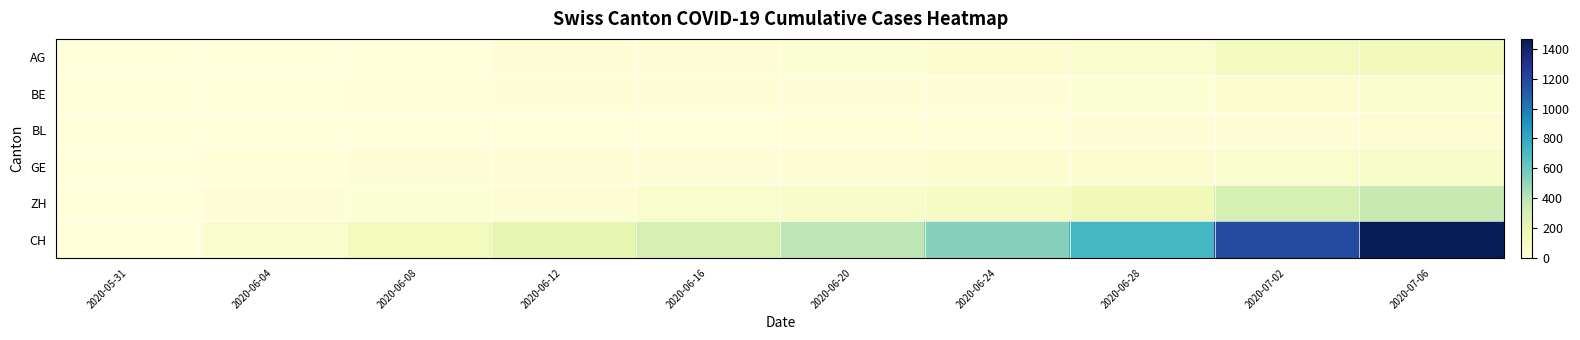

Count the number of categories in the chart.

10